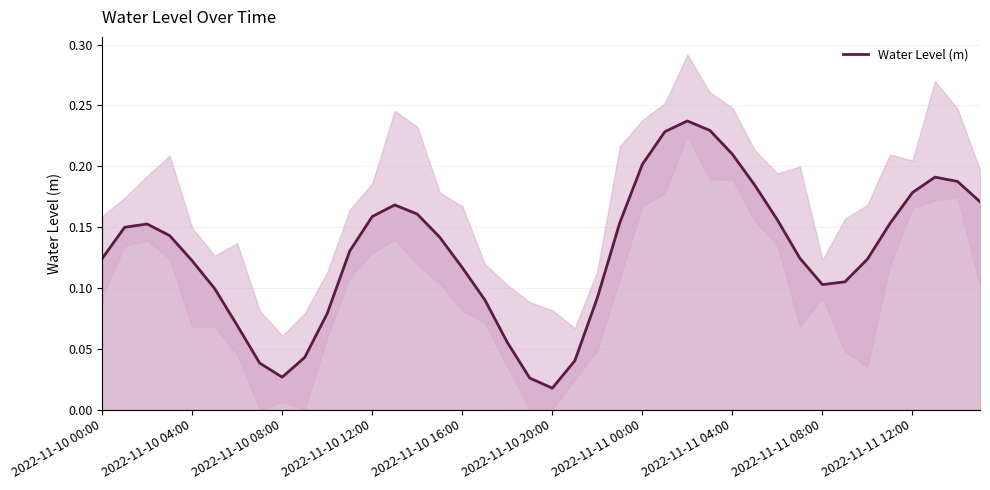

At which label does Water Level (m) reach its minimum?

2022-11-10 20:00